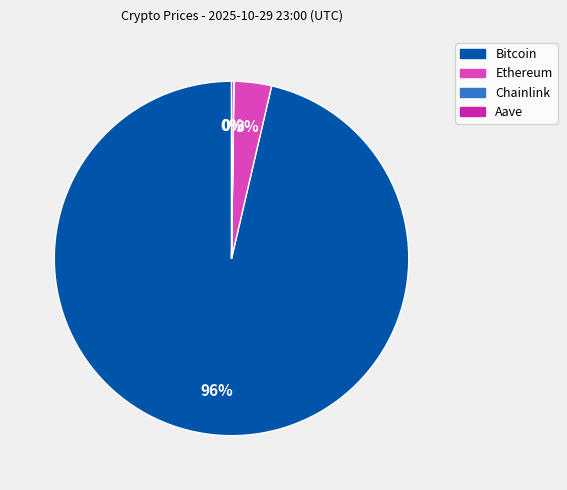

Is Bitcoin the majority of the pie?

Yes